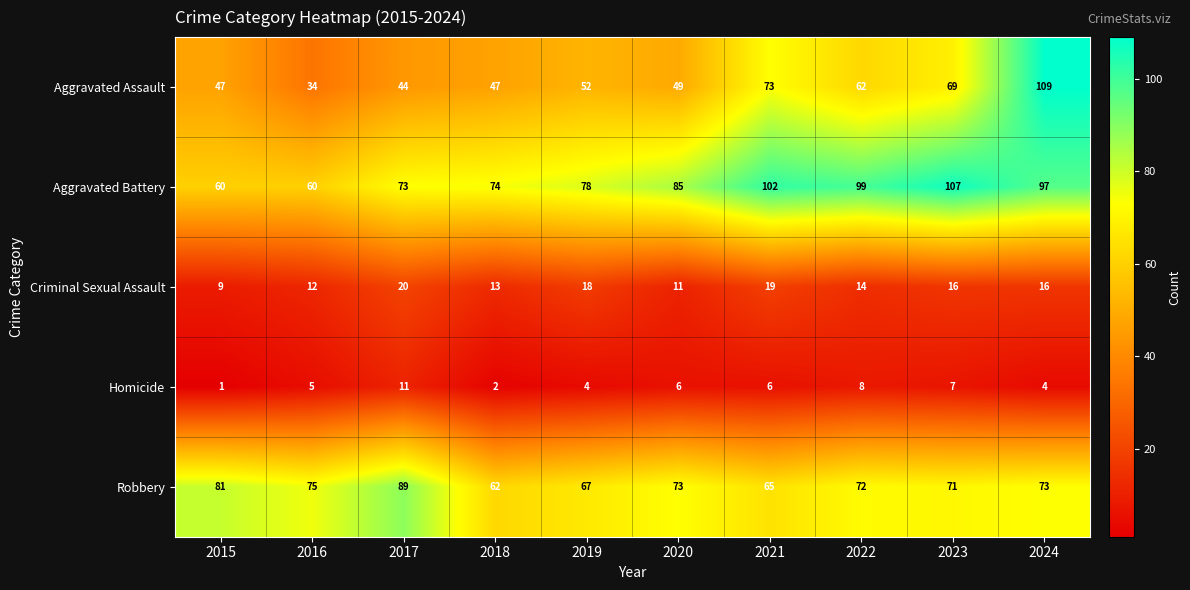

List the series in order of their peak value, lowest first.

Homicide, Criminal Sexual Assault, Robbery, Aggravated Battery, Aggravated Assault